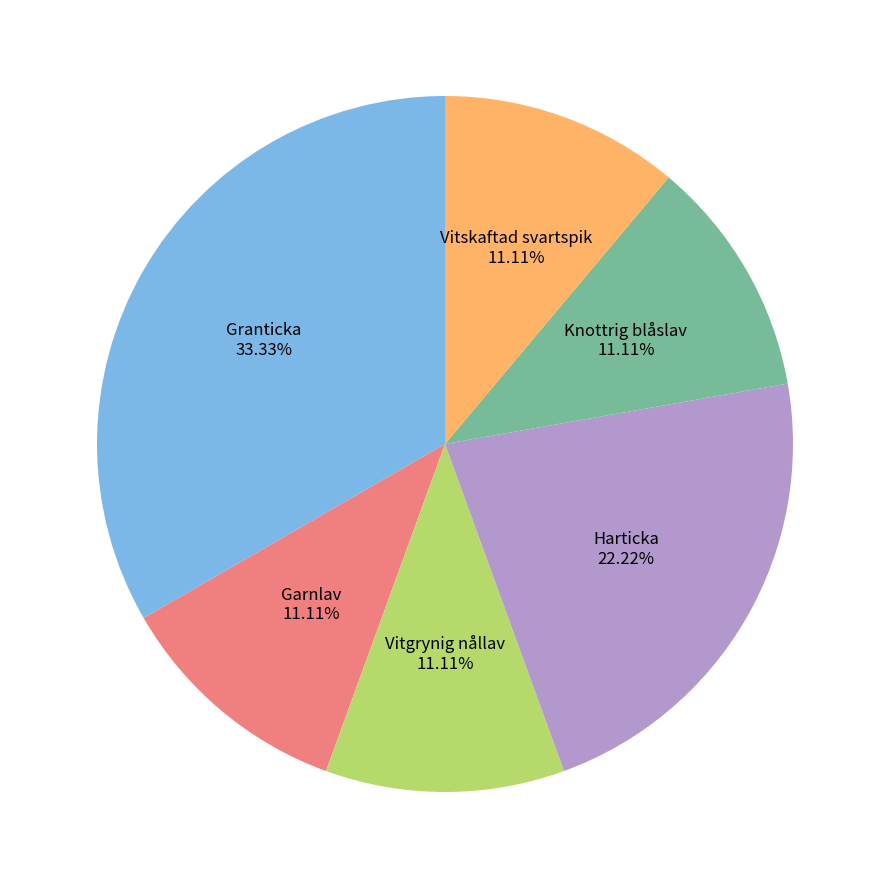

Approximately how many times larger is the value at Vitgrynig nållav compared to Granticka?

0.3